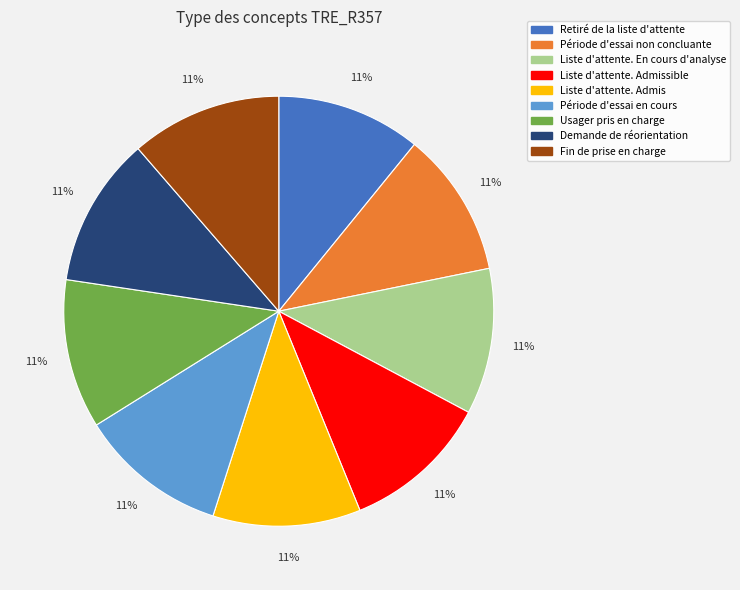

What percentage is the Usager pris en charge slice, to the nearest percent?

11%